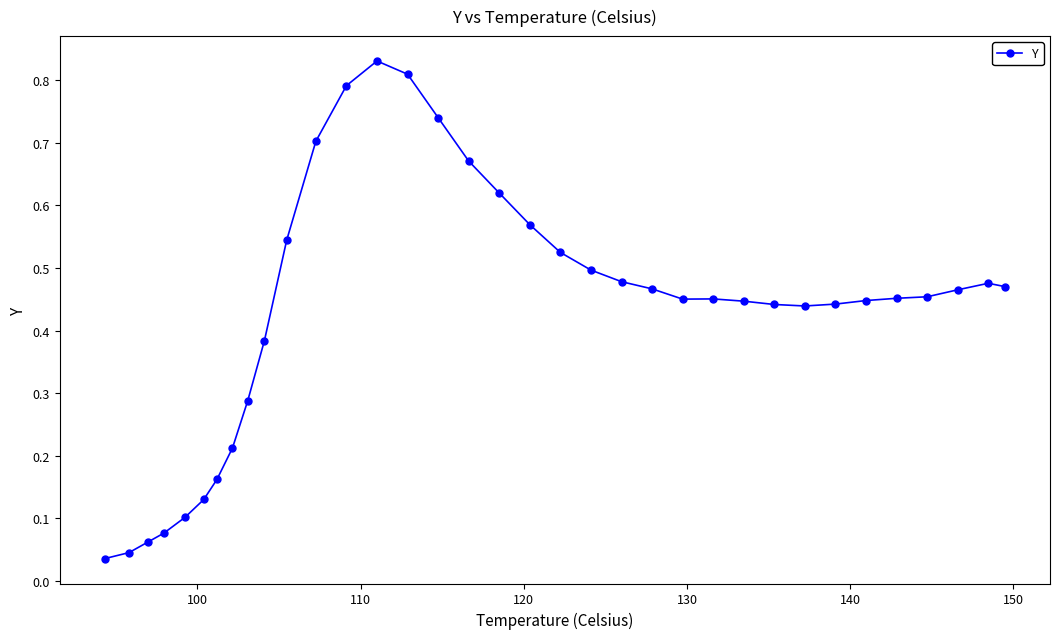

Is this an area chart (filled region under the line)?

No